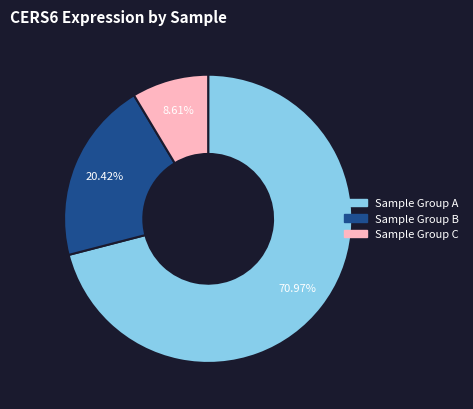

Is there any slice that represents more than half of the pie?

Yes